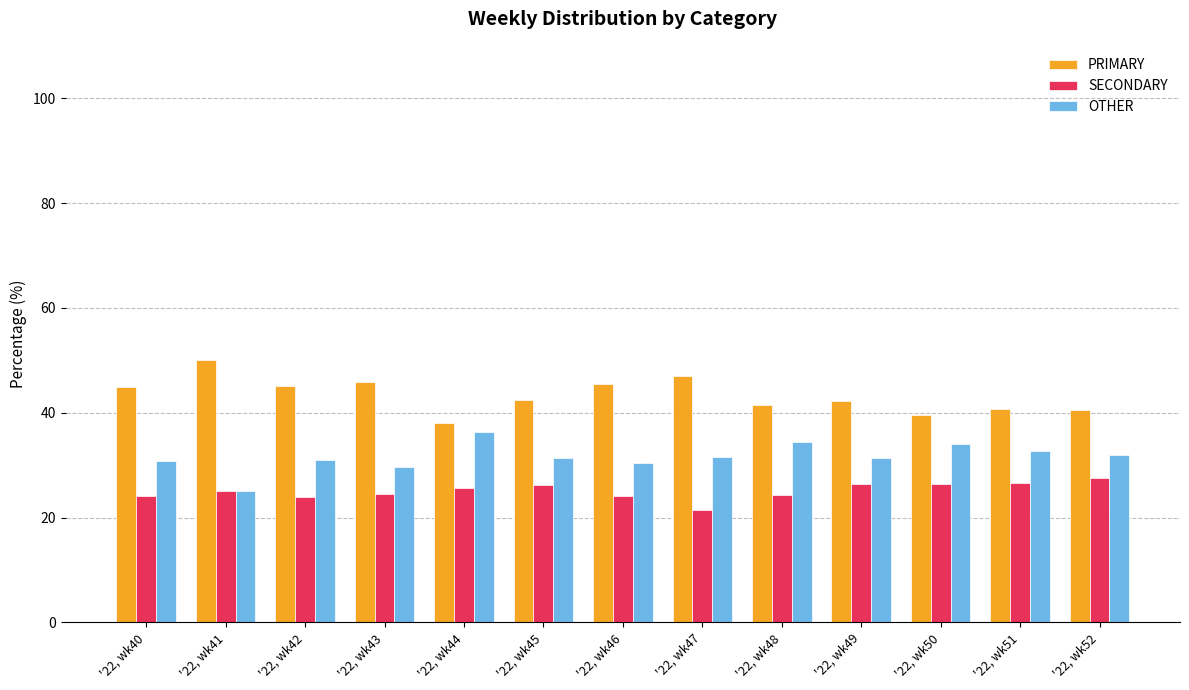

What is the smallest value displayed?

21.4